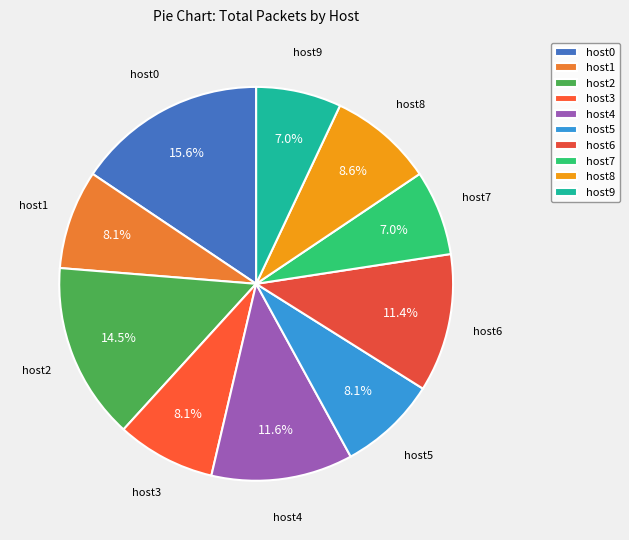

Which has a higher value, host0 or host9?

host0